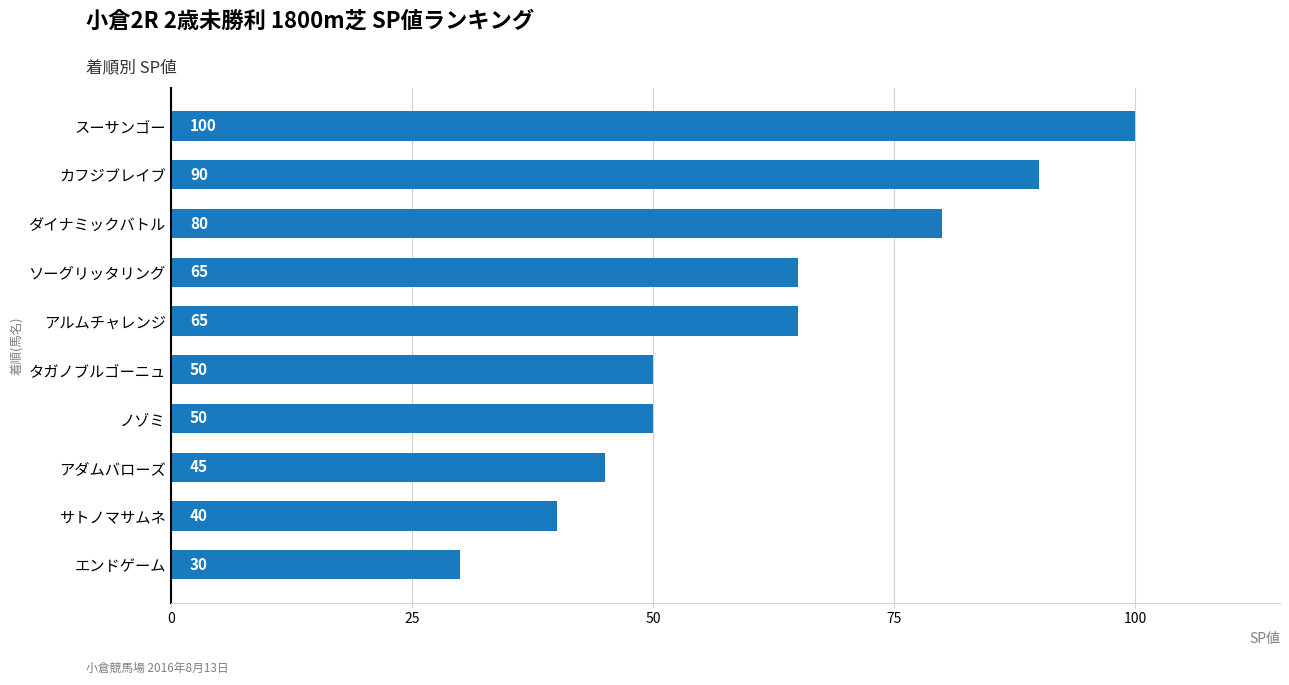

Which has a higher value, サトノマサムネ or エンドゲーム?

サトノマサムネ